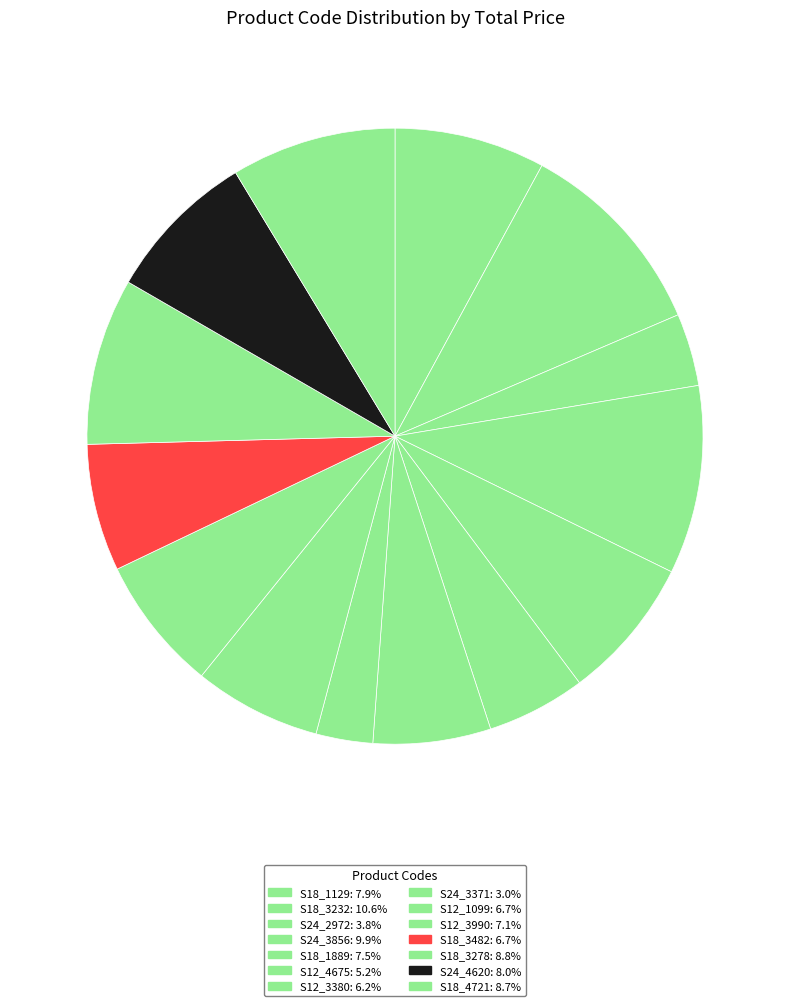

Rank the categories by value from lowest to highest.

S24_3371, S24_2972, S12_4675, S12_3380, S12_1099, S18_3482, S12_3990, S18_1889, S18_1129, S24_4620, S18_4721, S18_3278, S24_3856, S18_3232